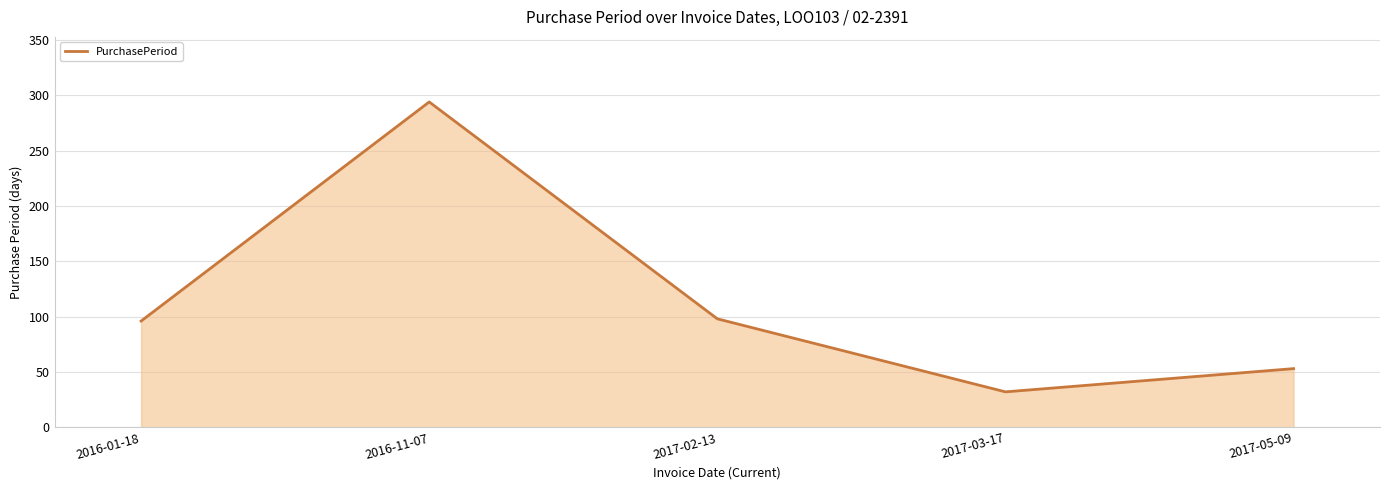

Which category has the lowest value across all series?

2017-03-17